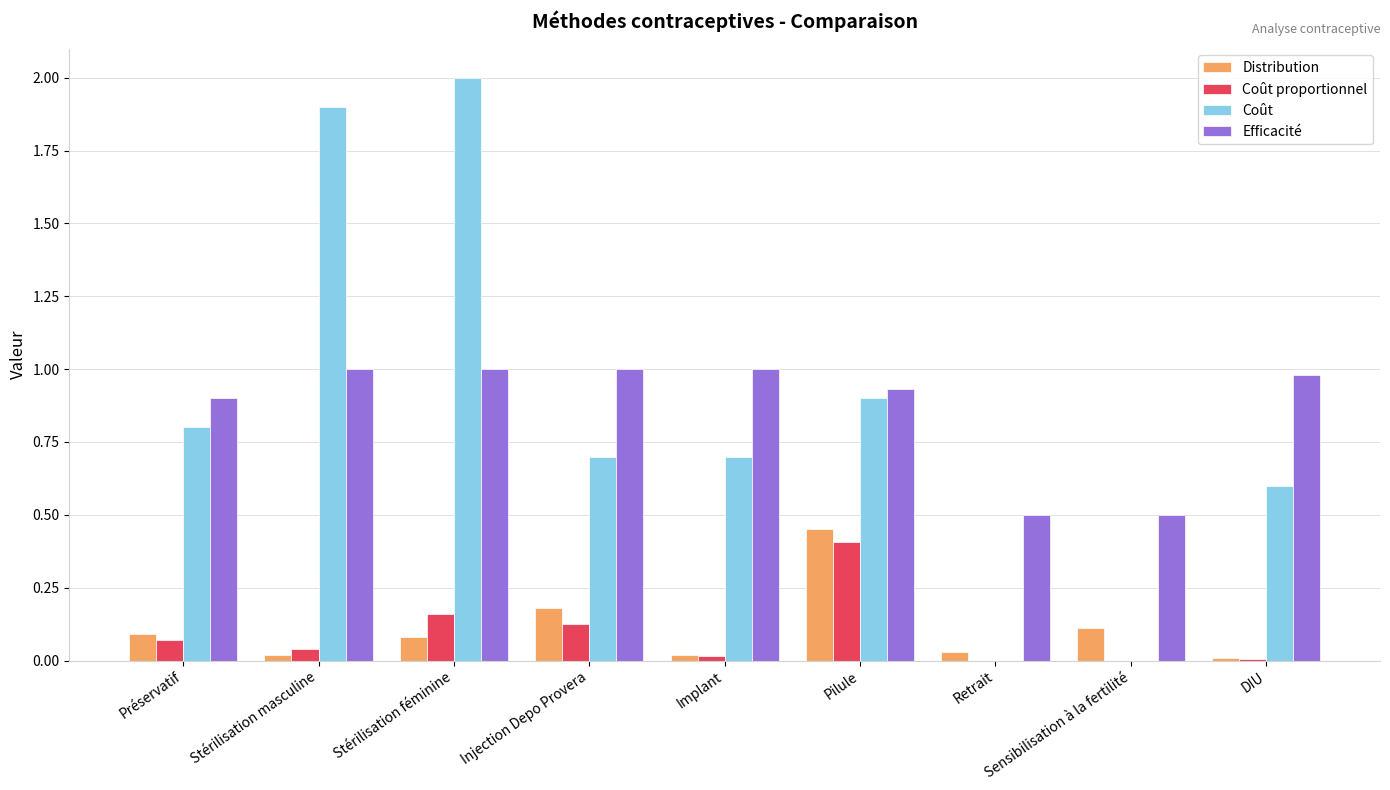

At which category is the sum across all series the highest?

Stérilisation féminine